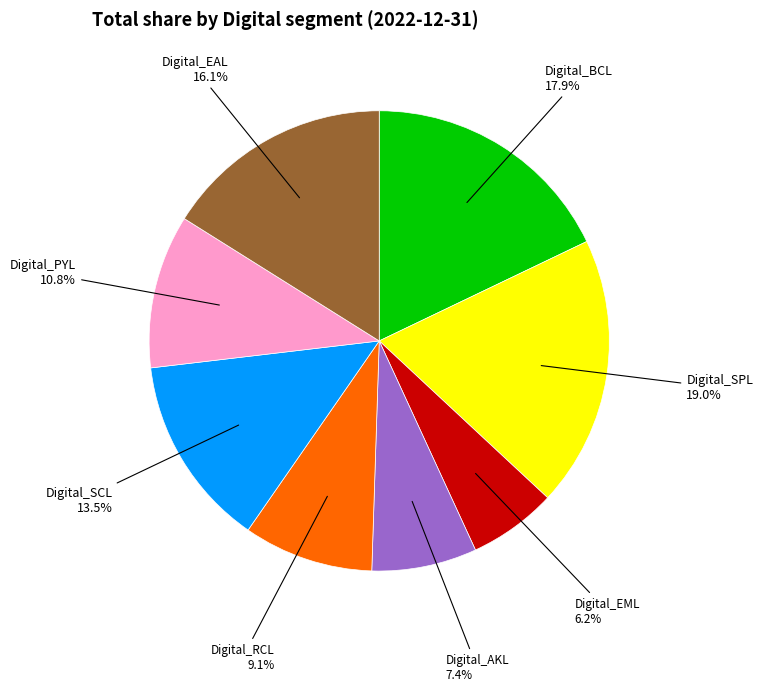

How many slices are in this pie chart?

8